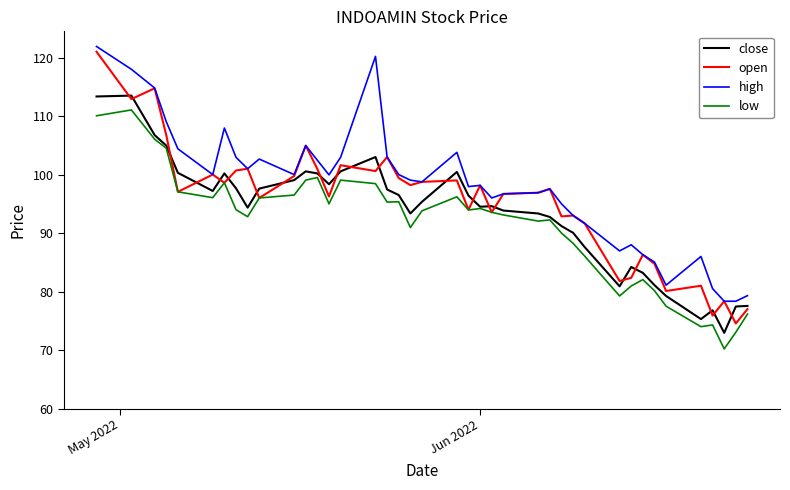

True or false: high and close intersect in this chart.

False